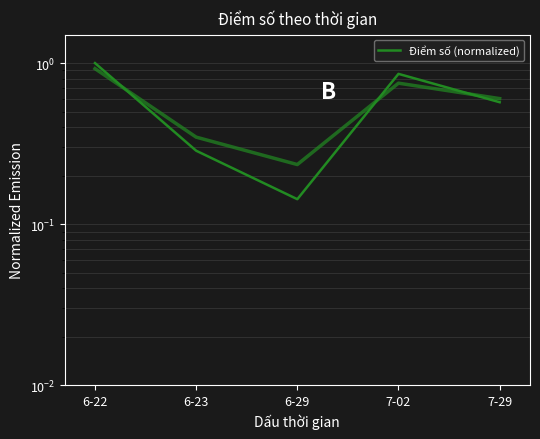

The value at 6-22 is 1.5. True or false?

False